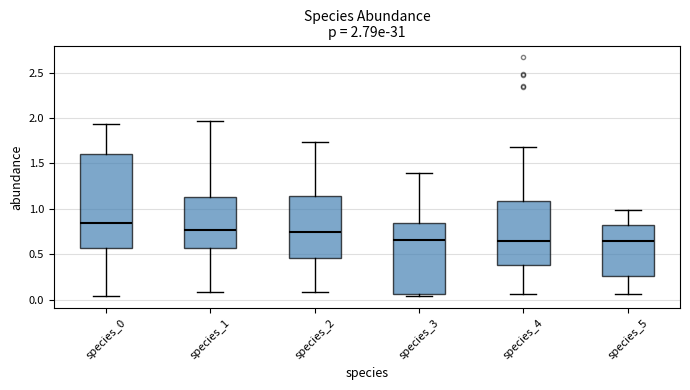

Comparing the boxes themselves (not the whiskers), which one is the tallest?

species_0